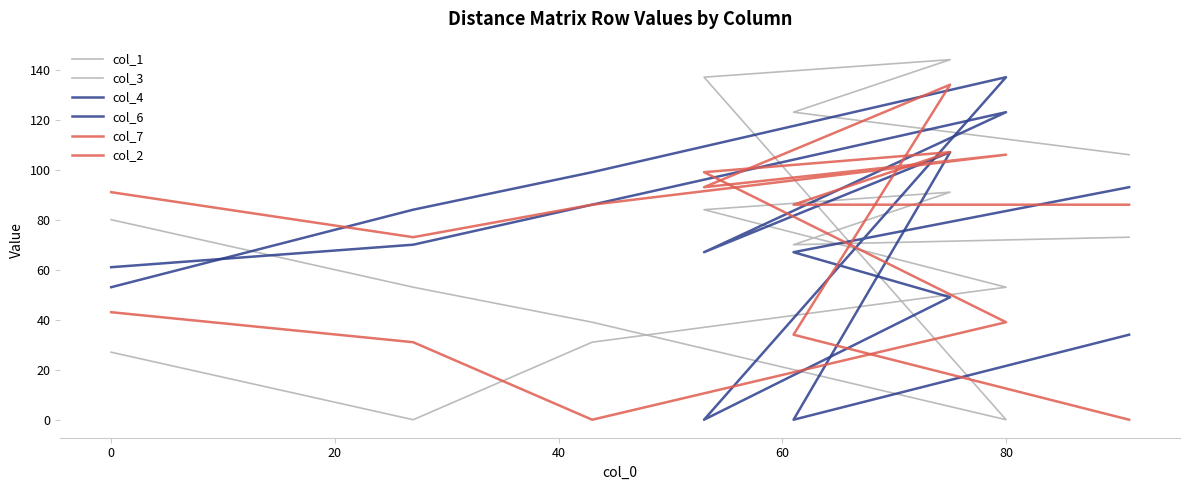

Is this an area chart (filled region under the line)?

No